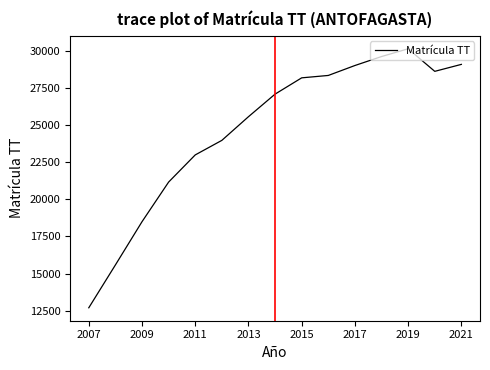

What is the maximum value shown in the chart?

30120